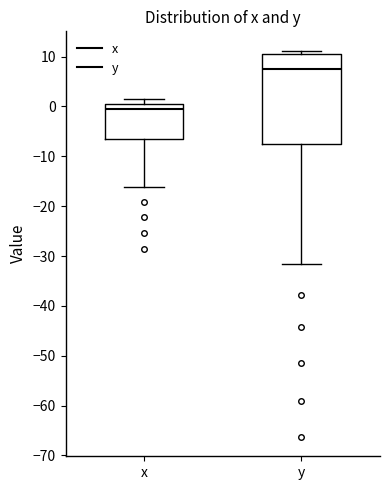

Reading left to right, transcribe this box plot: for each box, give where its median line is, the range the box spans, and where its two whiskers end, as read against the y-axis. The values are not printed on the chart, so give them approximately, as read against the axis.

x: median 0 (just below the box's upper edge), box -7 to 0, whiskers -16 to 2
y: median 8, box -8 to 10, whiskers -32 to 11